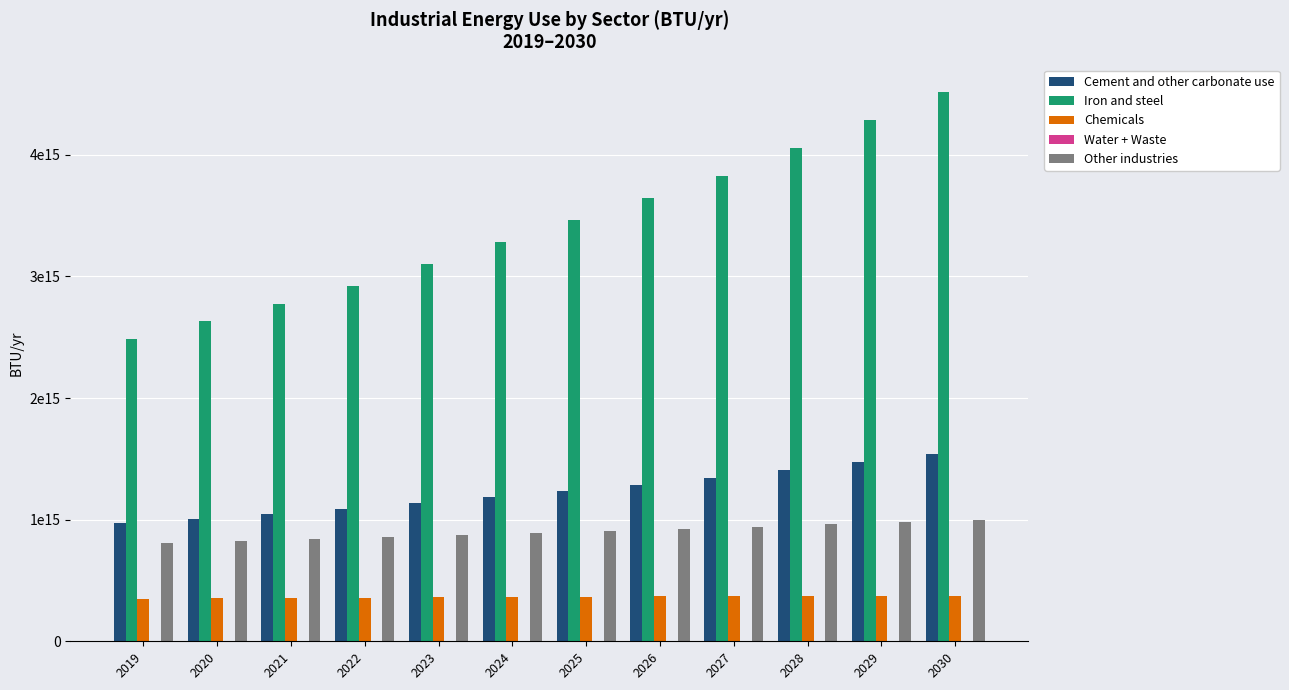

Are the bars horizontal?

No